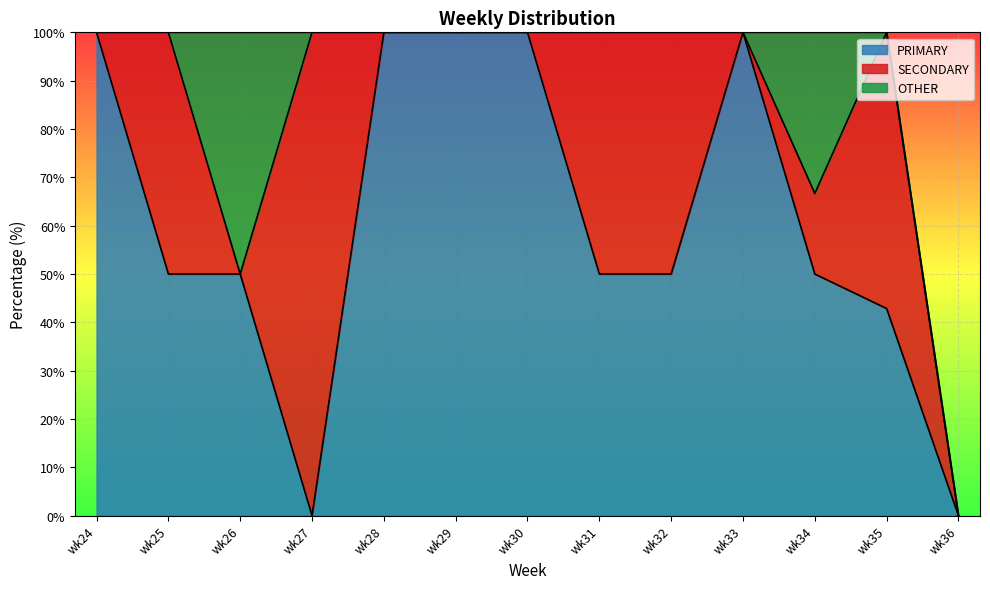

Which series has the widest spread of values?

PRIMARY